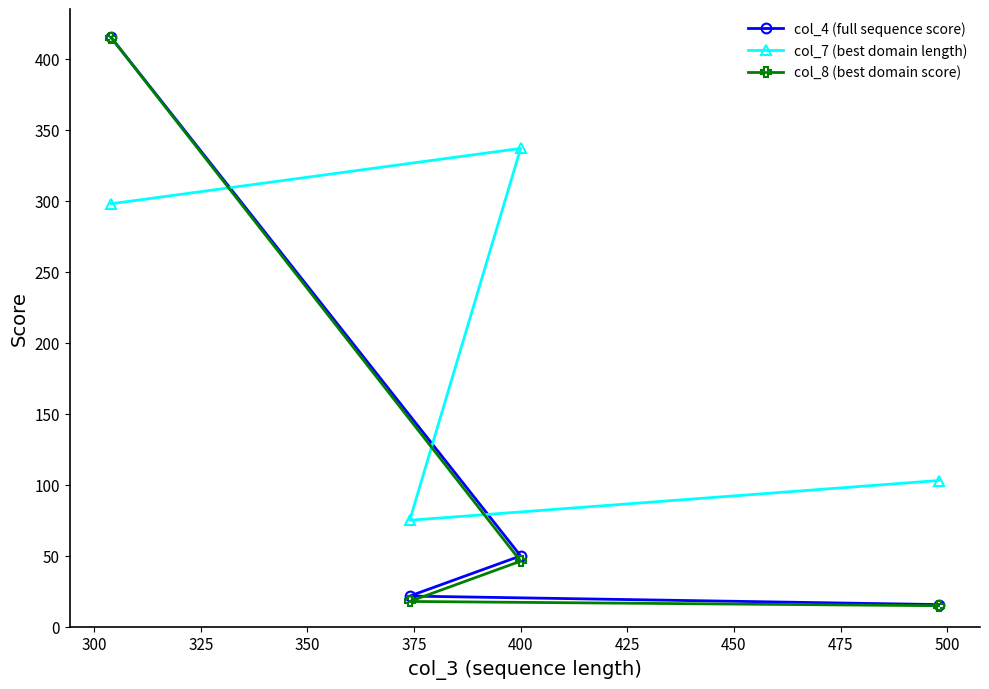

True or false: col_8 (best domain score) and col_7 (best domain length) intersect in this chart.

True